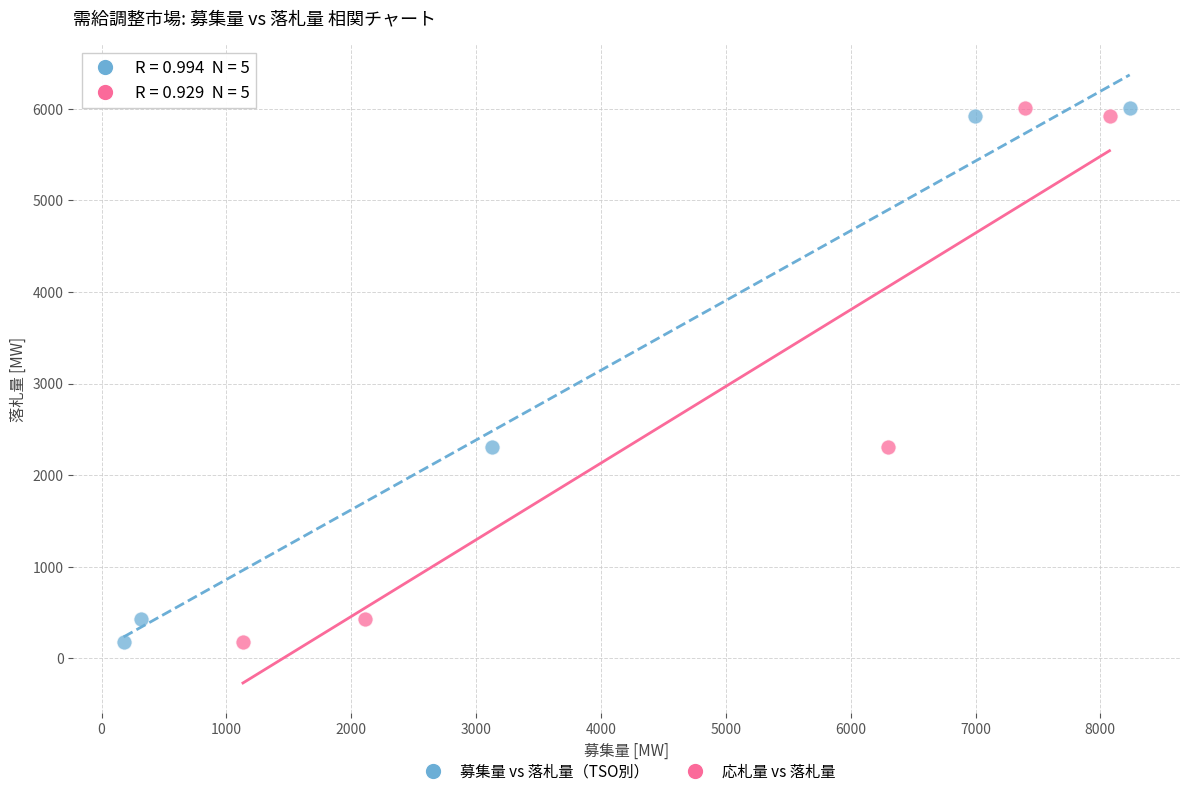

What are all the series names shown in the legend?

募集量 vs 落札量（TSO別）, 応札量 vs 落札量